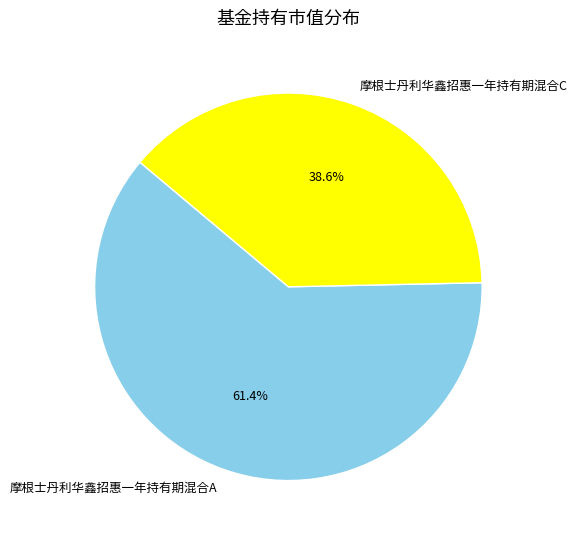

The 摩根士丹利华鑫招惠一年持有期混合C slice represents 39% of the pie. True or false?

True